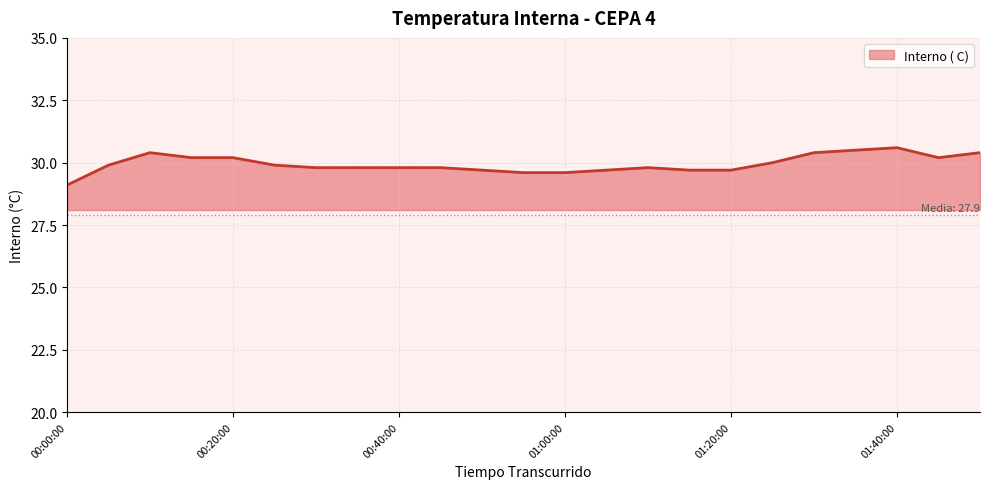

What is the smallest value displayed?

29.1